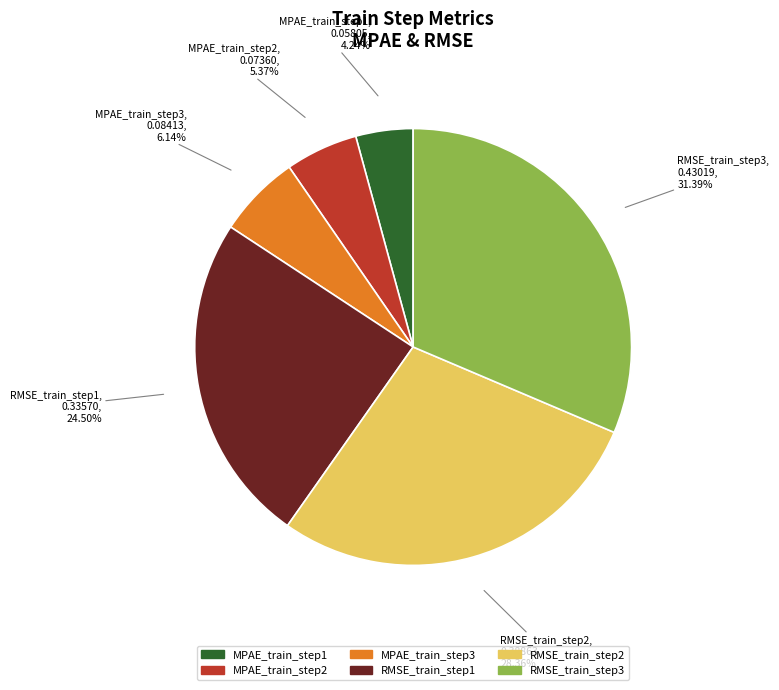

The MPAE_train_step3 slice represents 6% of the pie. True or false?

True